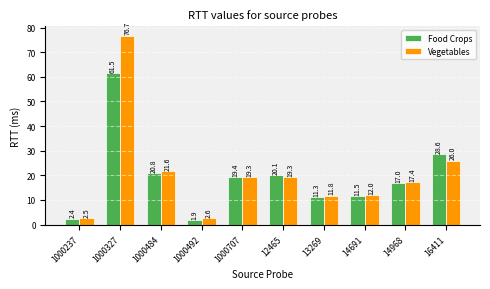

Reading left to right, list all the values displayed in this chart.

Food Crops: 2.4	61.5	20.8	1.9	19.4	20.1	11.3	11.5	17.0	28.6
Vegetables: 2.5	76.7	21.6	2.6	19.3	19.3	11.8	12.0	17.4	26.0